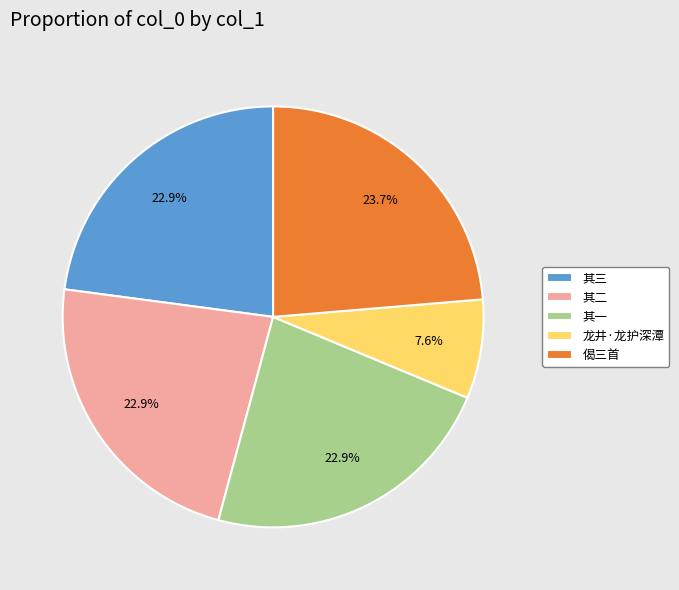

What portion of the pie excludes 其一?

77.1%